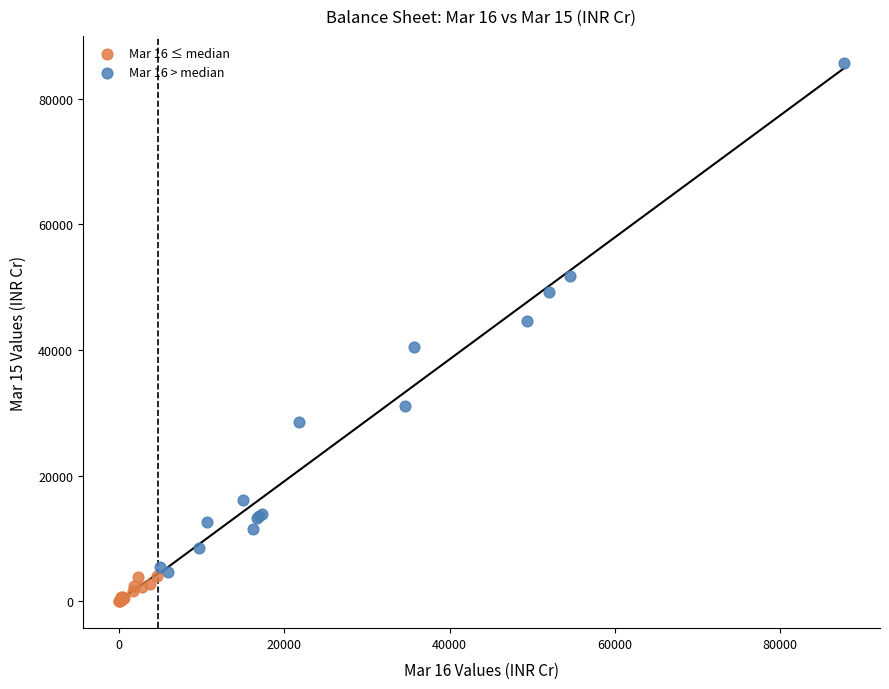

Which series reaches the minimum Y coordinate?

Mar 16 ≤ median